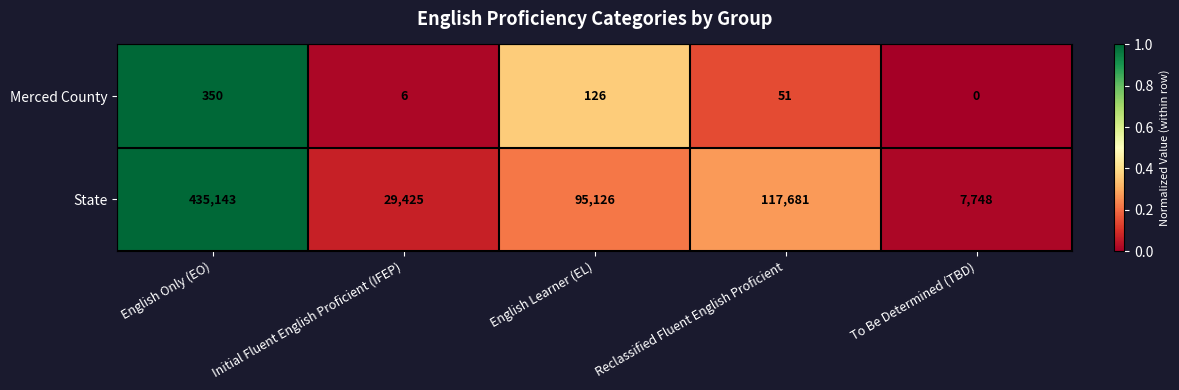

What is the total value across all series at Initial Fluent English Proficient (IFEP)?

29431